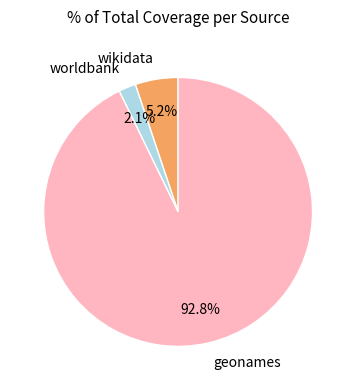

What percentage is the geonames slice, to the nearest percent?

93%